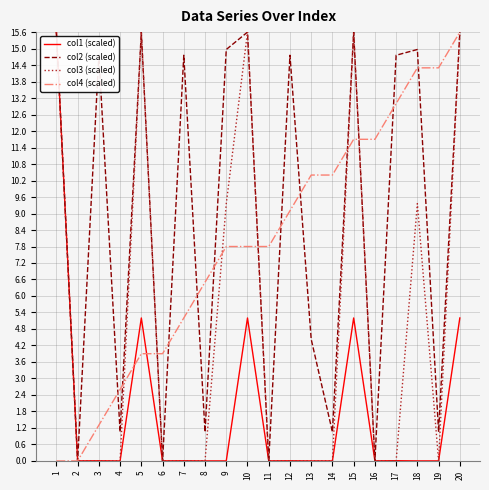

True or false: col1 (scaled) has a value of 0.0 at 16.

True